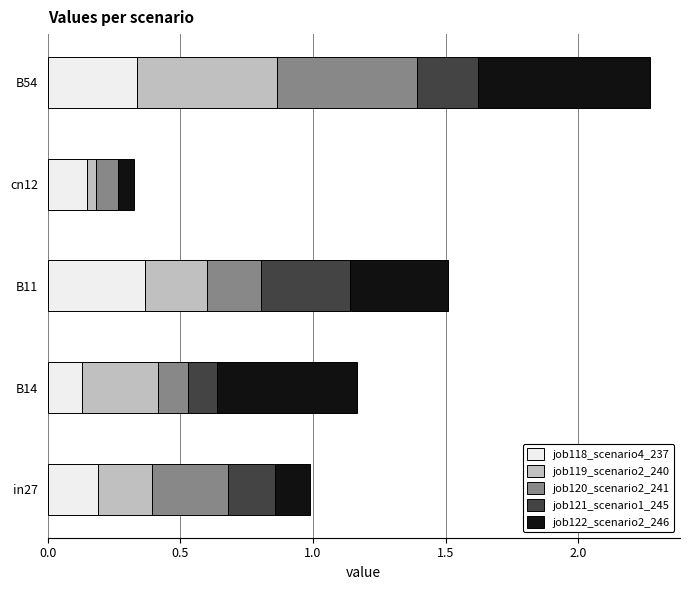

At which category is the sum across all series the highest?

B54